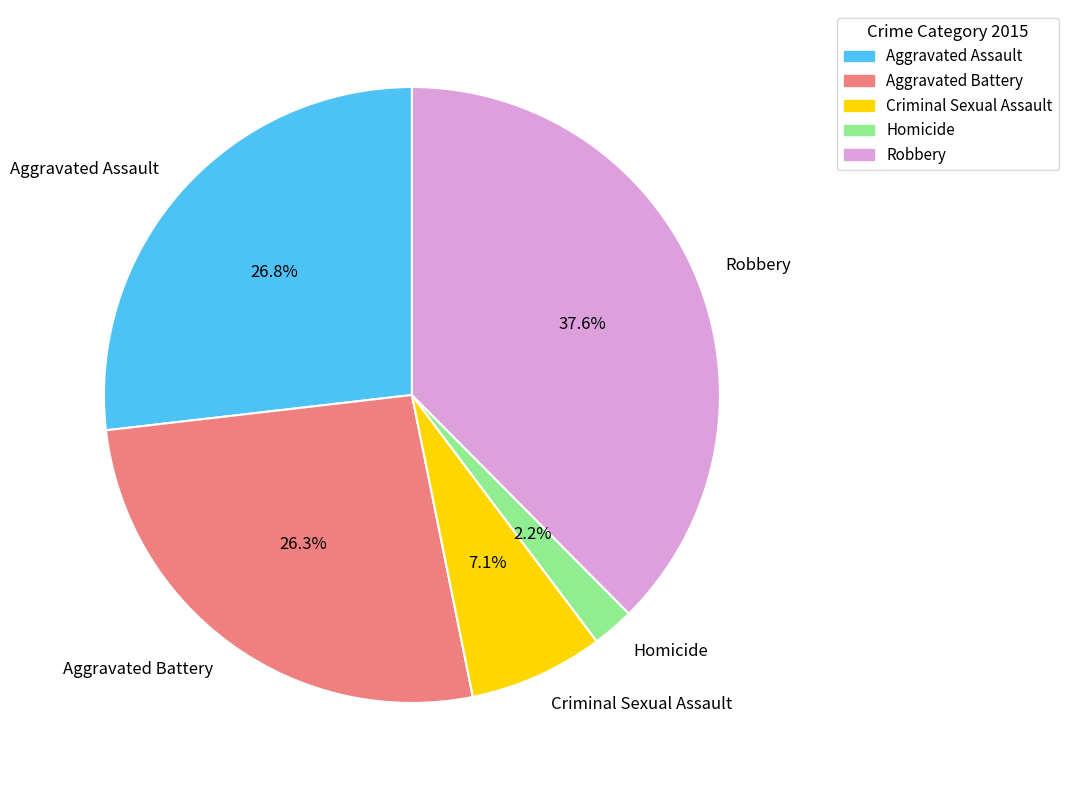

Is there any slice that represents more than half of the pie?

No